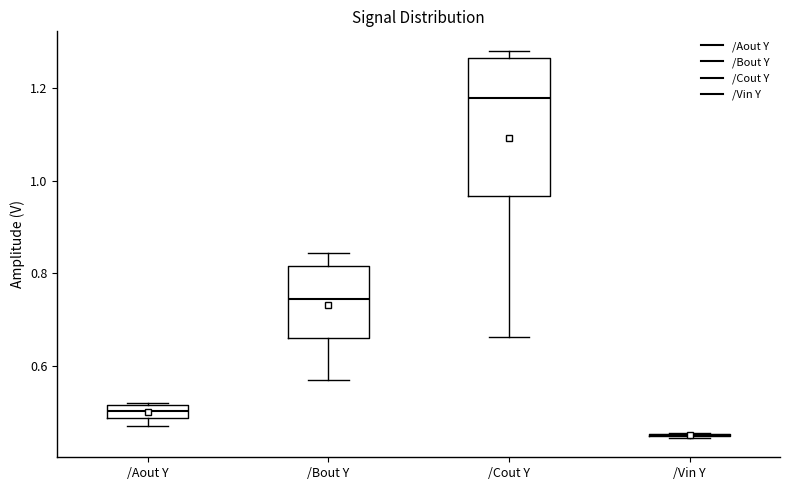

Comparing the boxes themselves (not the whiskers), which one is the tallest?

/Cout Y